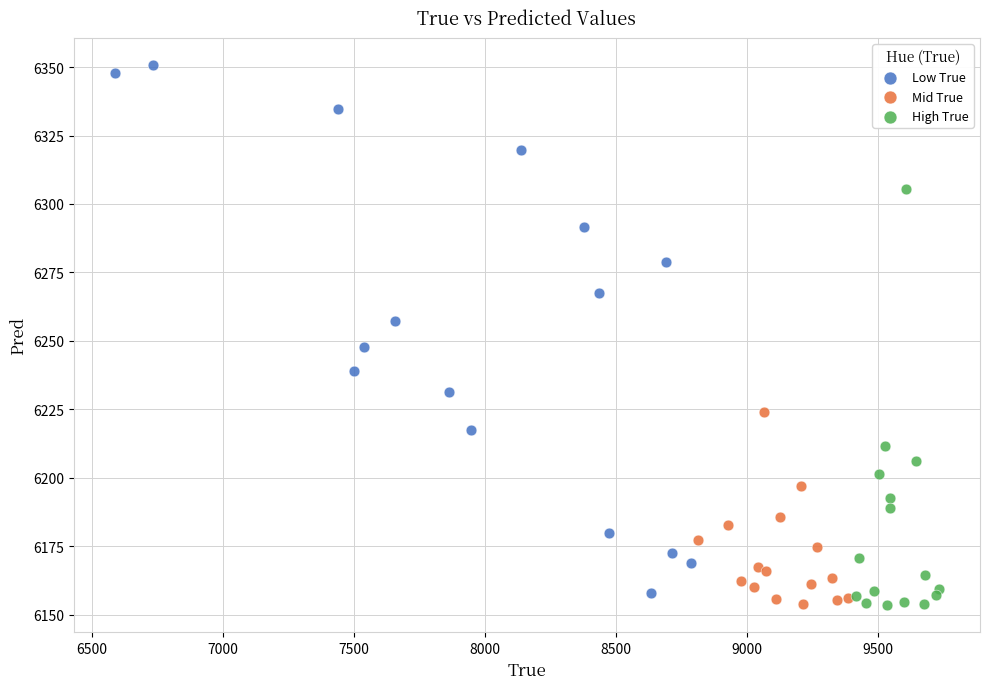

Which series has the largest Y range (max minus min)?

Low True